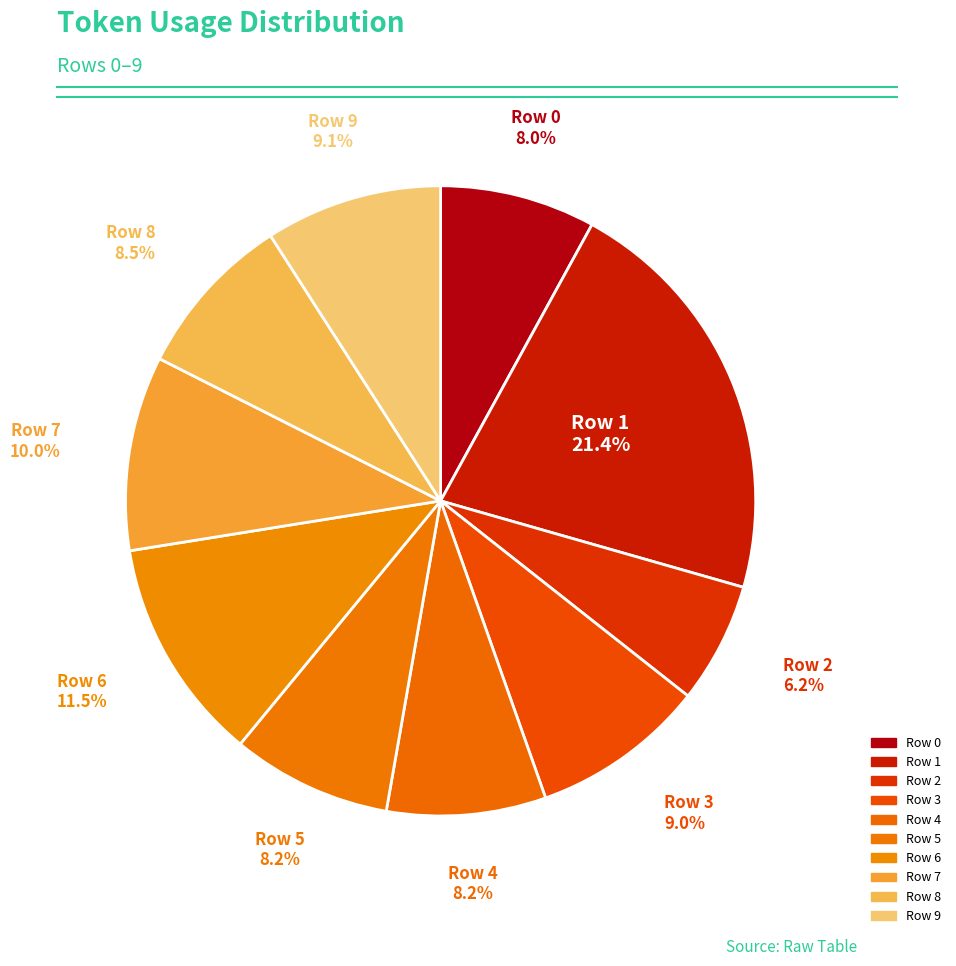

Combined, what portion of the pie is Row 1 and Row 7?

31.4%